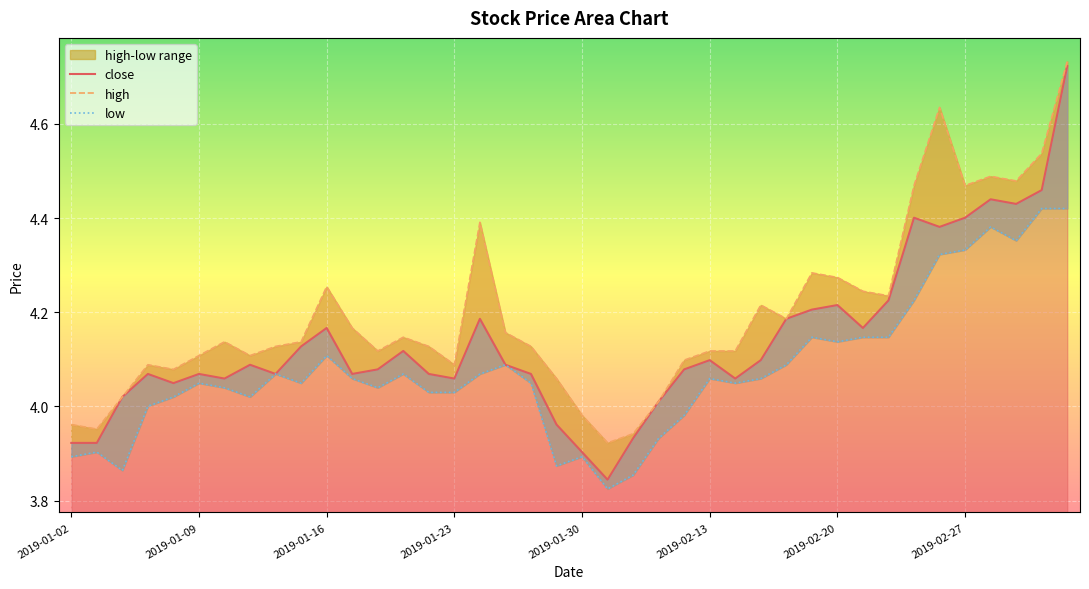

What position from the left is 2019-01-23?

16